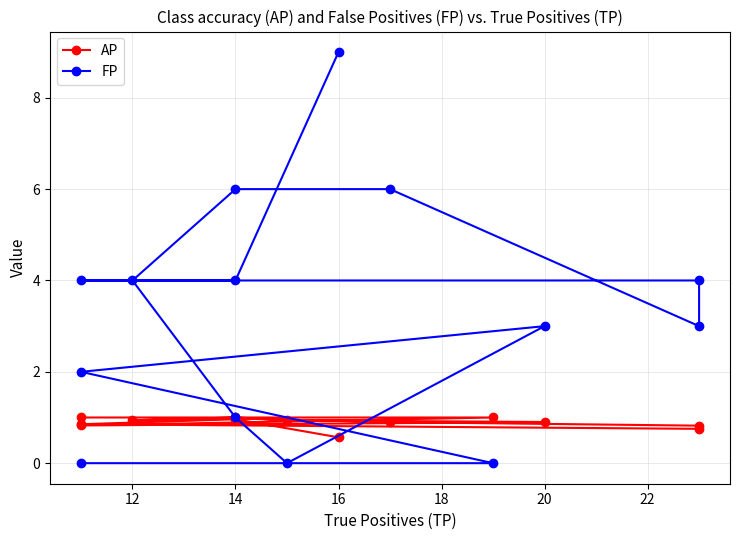

Which has a higher value, 16 or 20?

20